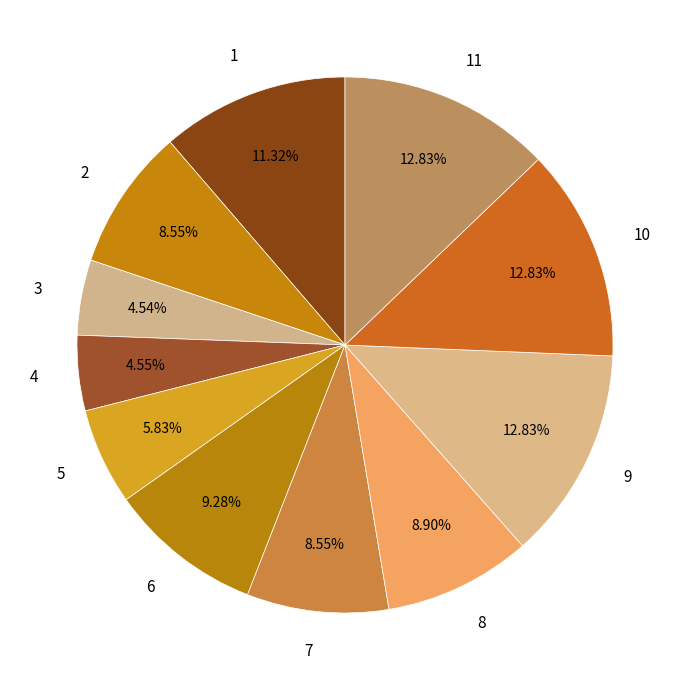

To the nearest percent, what is the difference between the largest and smallest slice percentages?

8%